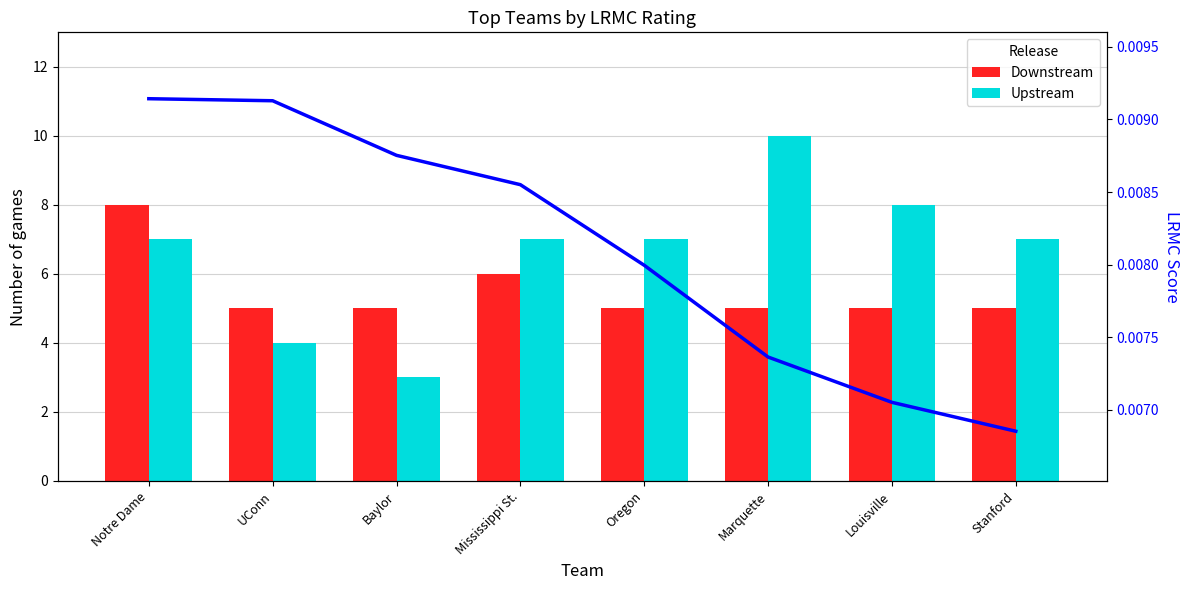

Count the Downstream values in the range 5 to 6.

7